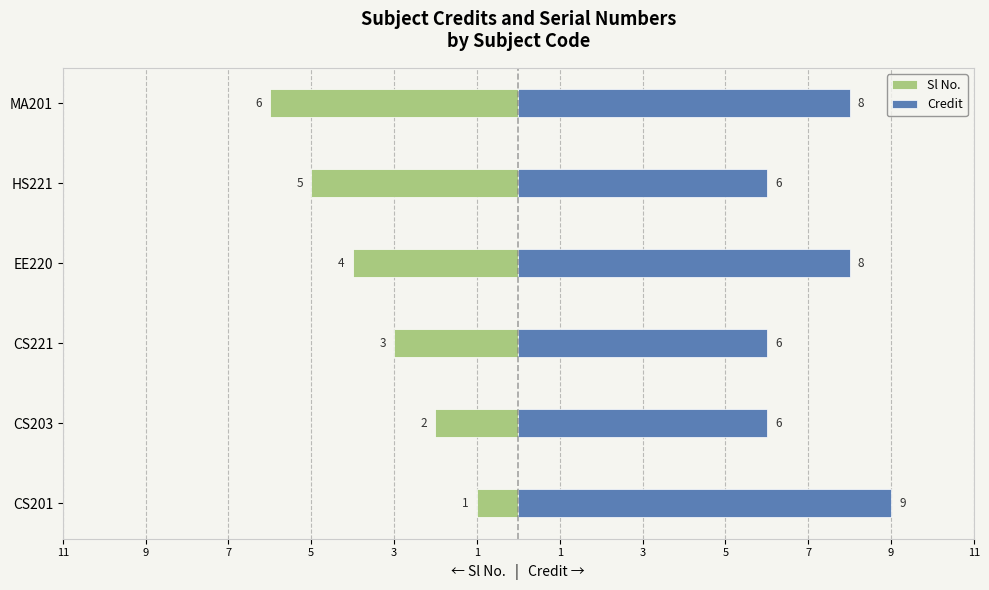

How many values in the Credit series exceed 8?

1